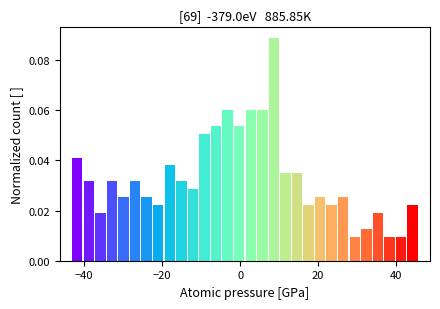

Read against the x-axis, roughly where is the centre of the tallest bar?

8